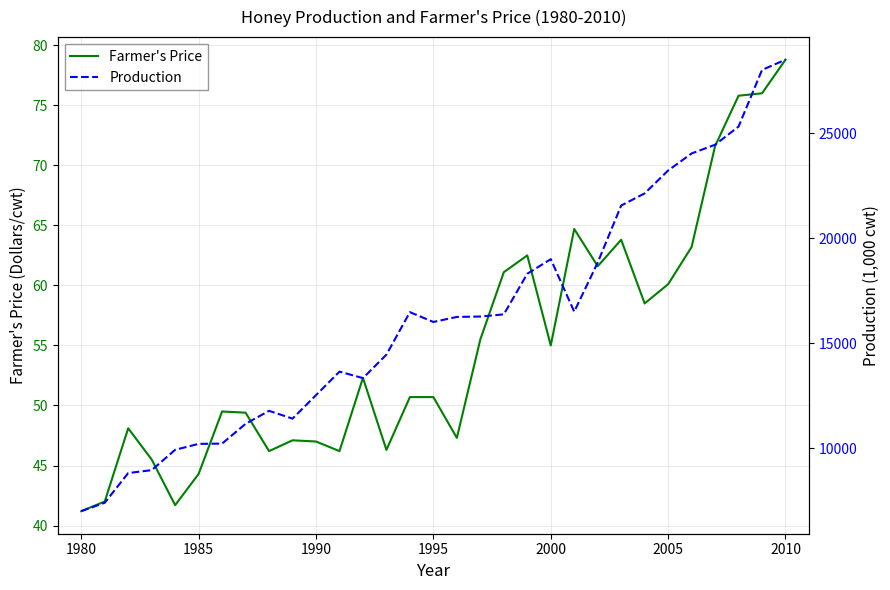

At which label does Farmer's Price reach its peak?

2010